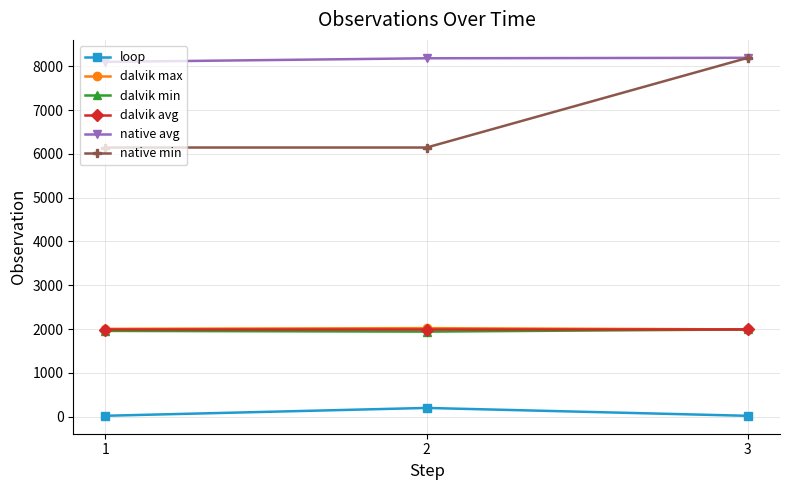

At which label does loop reach its peak?

2